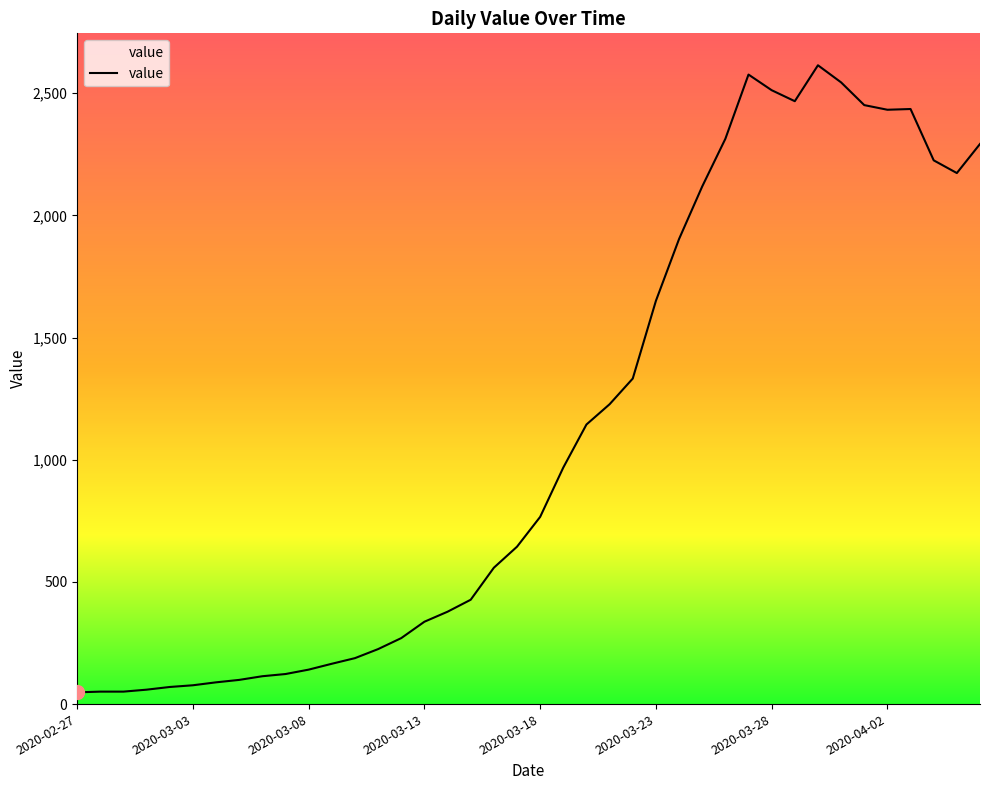

What is the difference between the maximum and minimum values?

2566